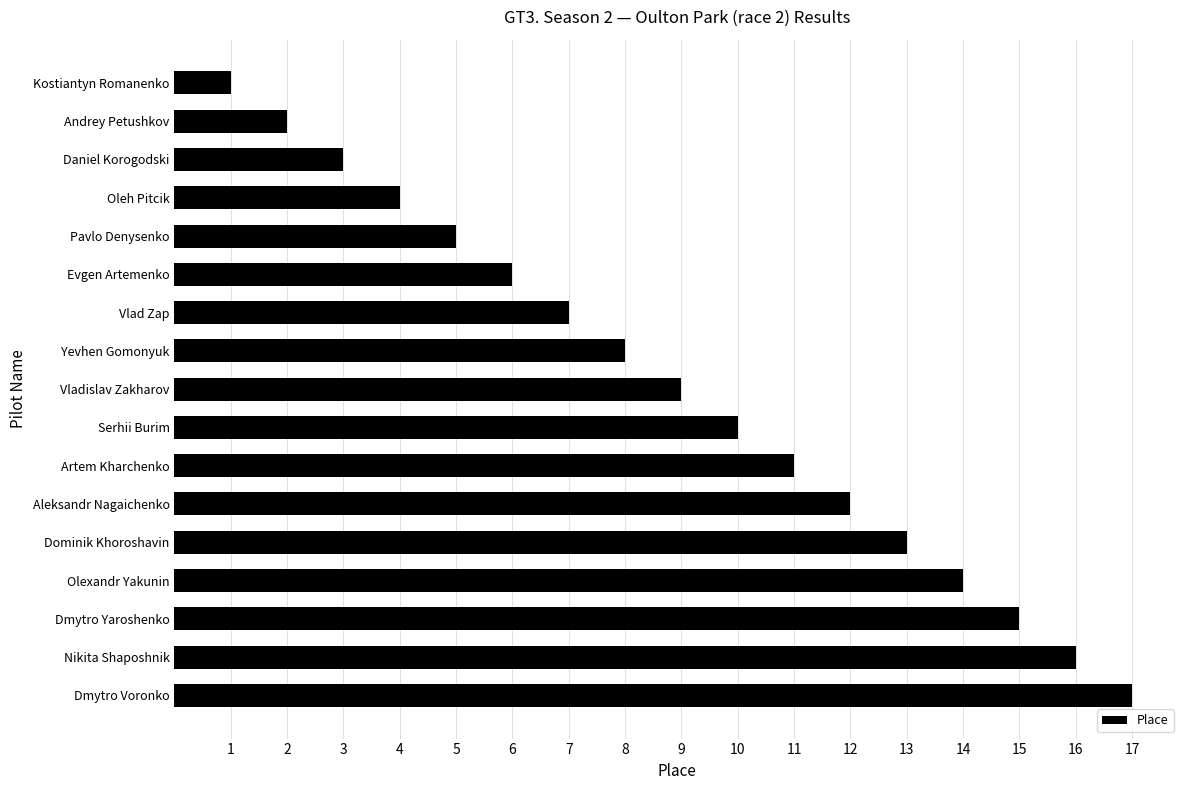

The chart shows a value of 10 at Serhii Burim. True or false?

True